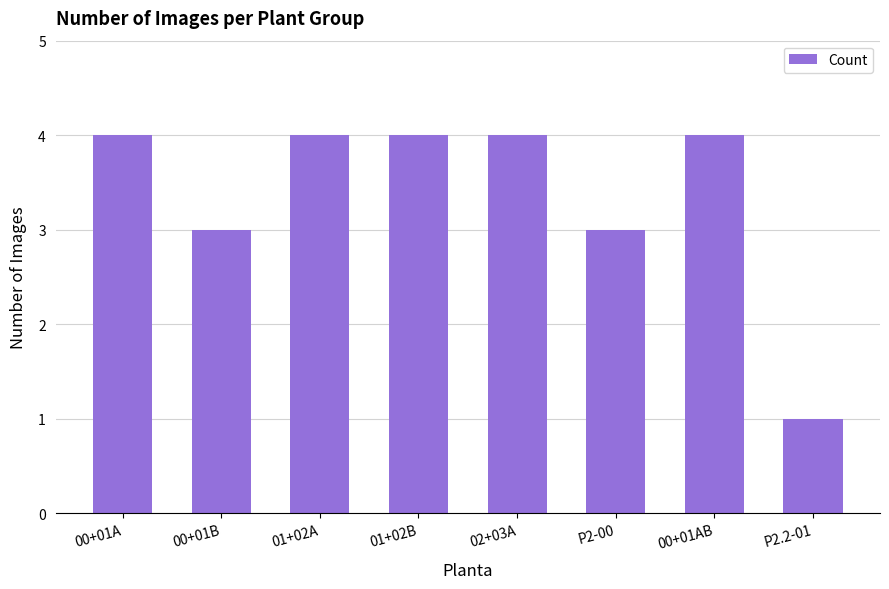

What is the difference between the maximum and minimum values?

3